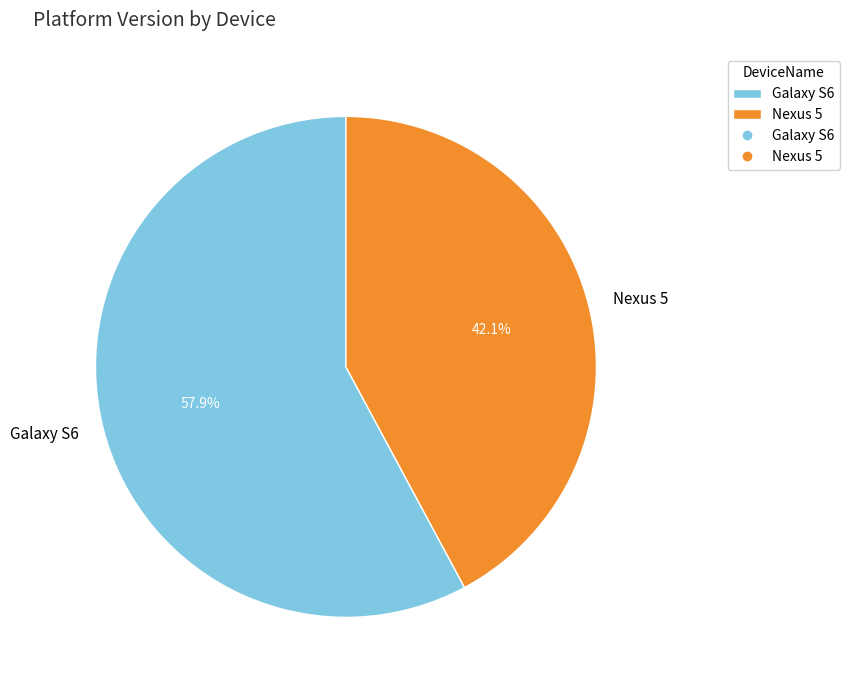

The Nexus 5 slice represents 42% of the pie. True or false?

True